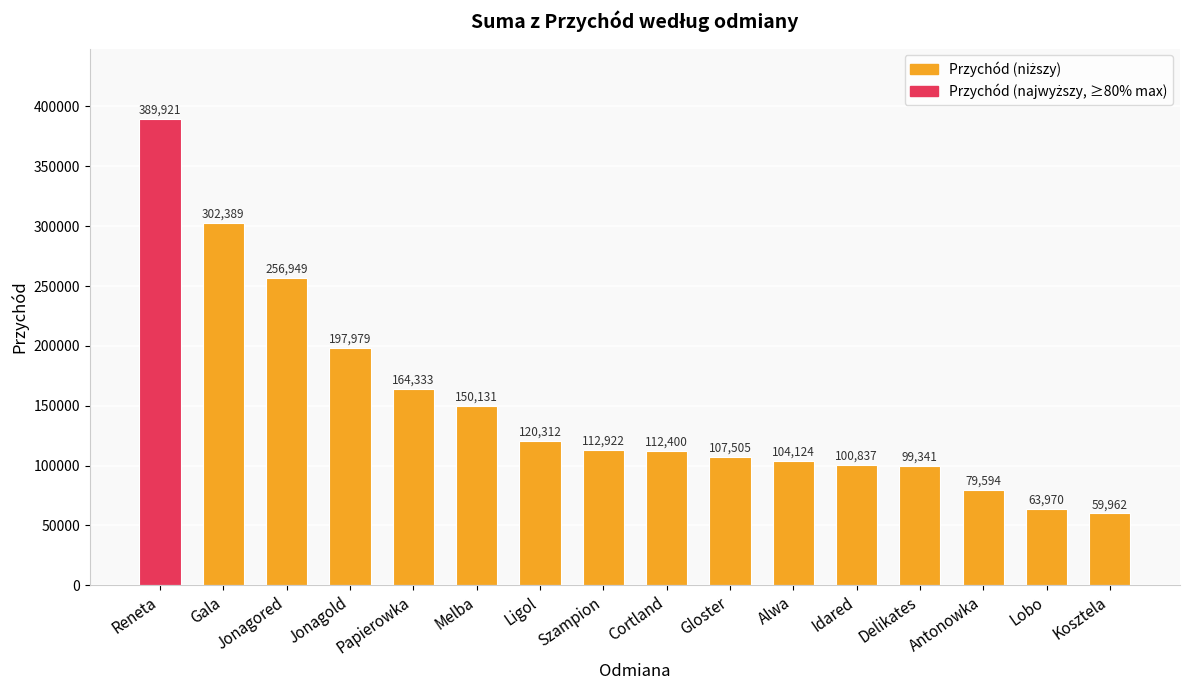

The value at Szampion is 44629.3. True or false?

False